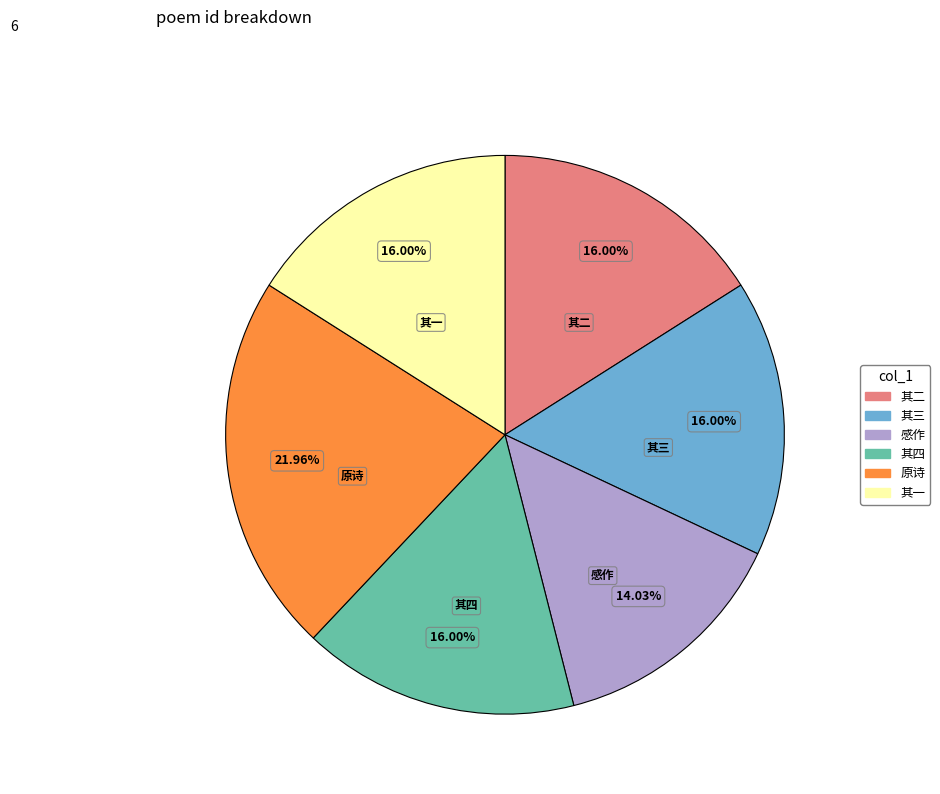

Is there any slice that represents more than half of the pie?

No